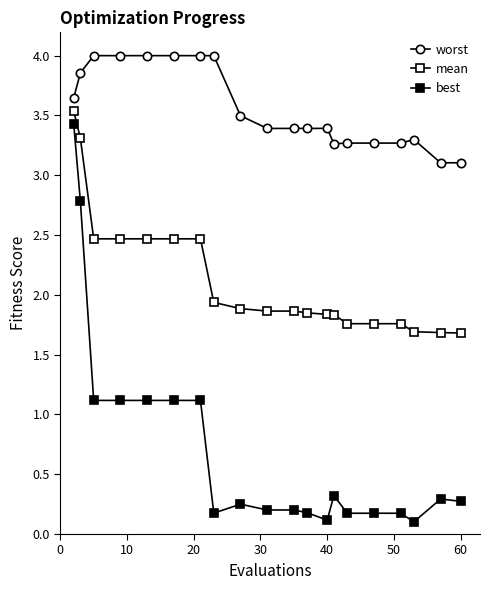

What is the sum of all worst values?

71.1